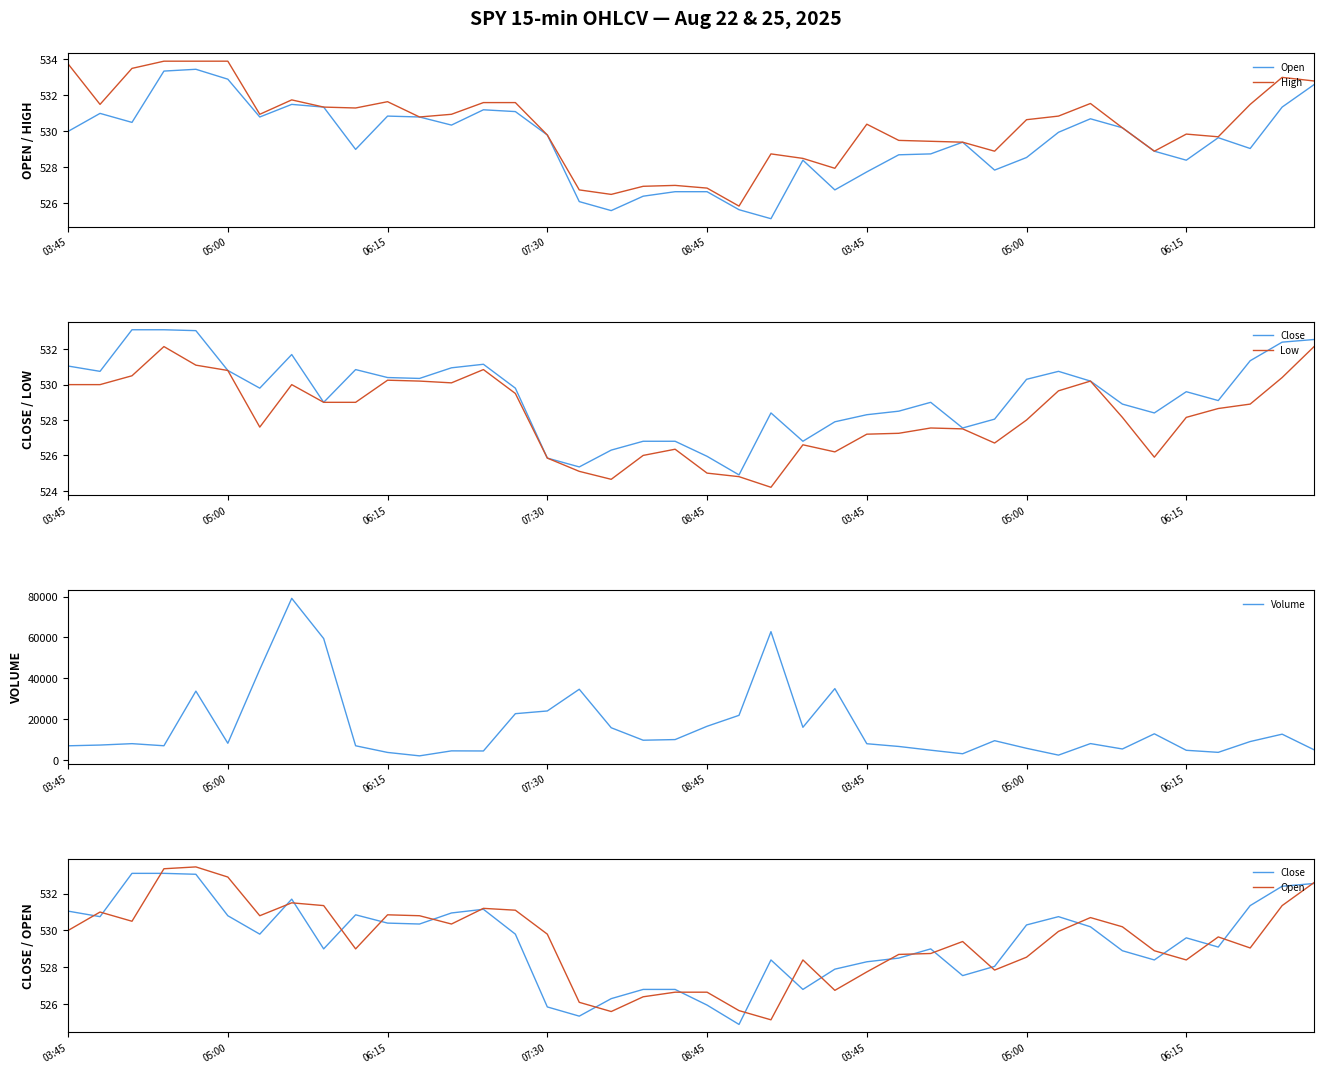

Which series has the largest range (max minus min)?

Volume